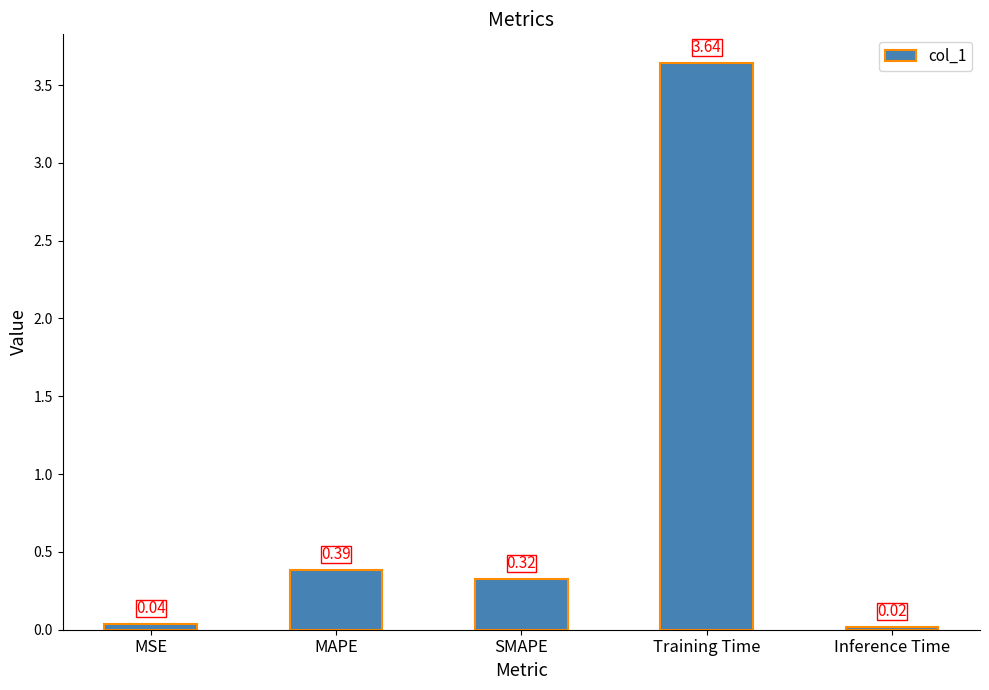

What is the sum of all values?

4.4